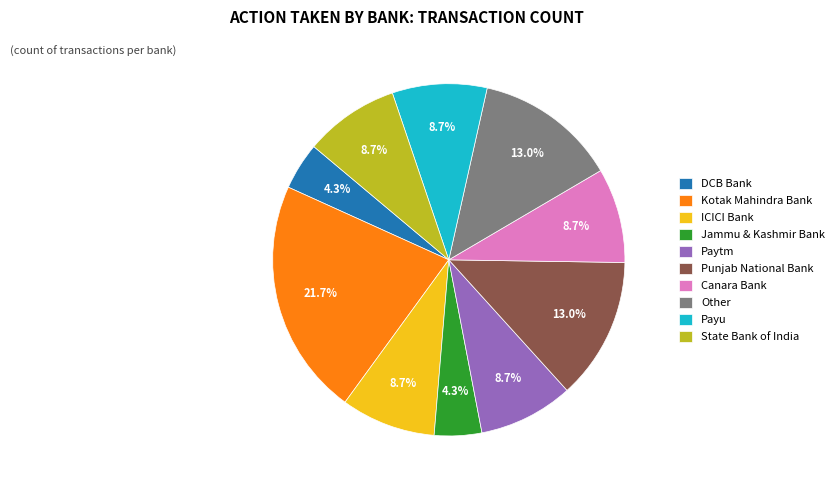

Does DCB Bank account for over 50% of the chart?

No